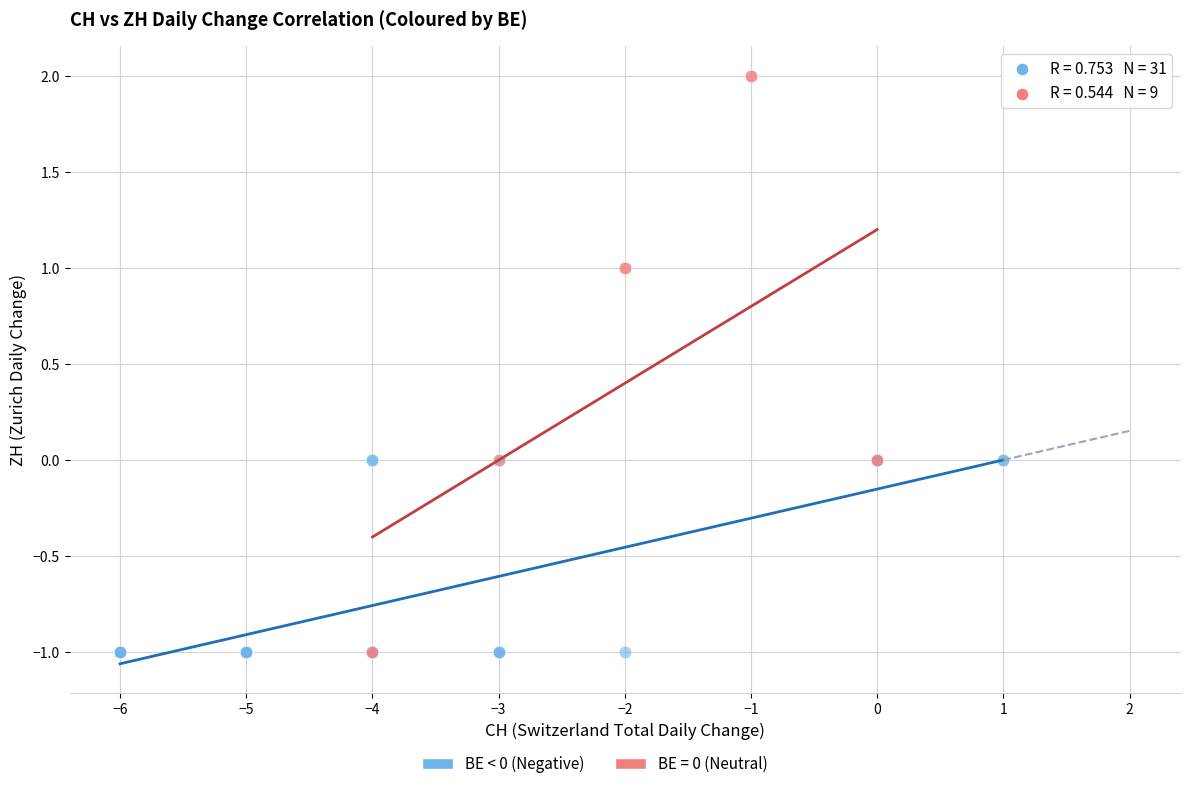

Which series has the widest spread of Y values?

BE = 0 (Neutral)